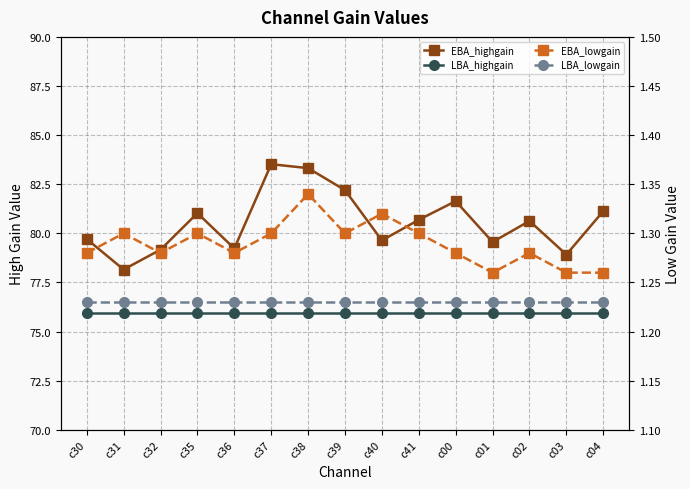

At which category does EBA_lowgain reach its first local peak?

c31